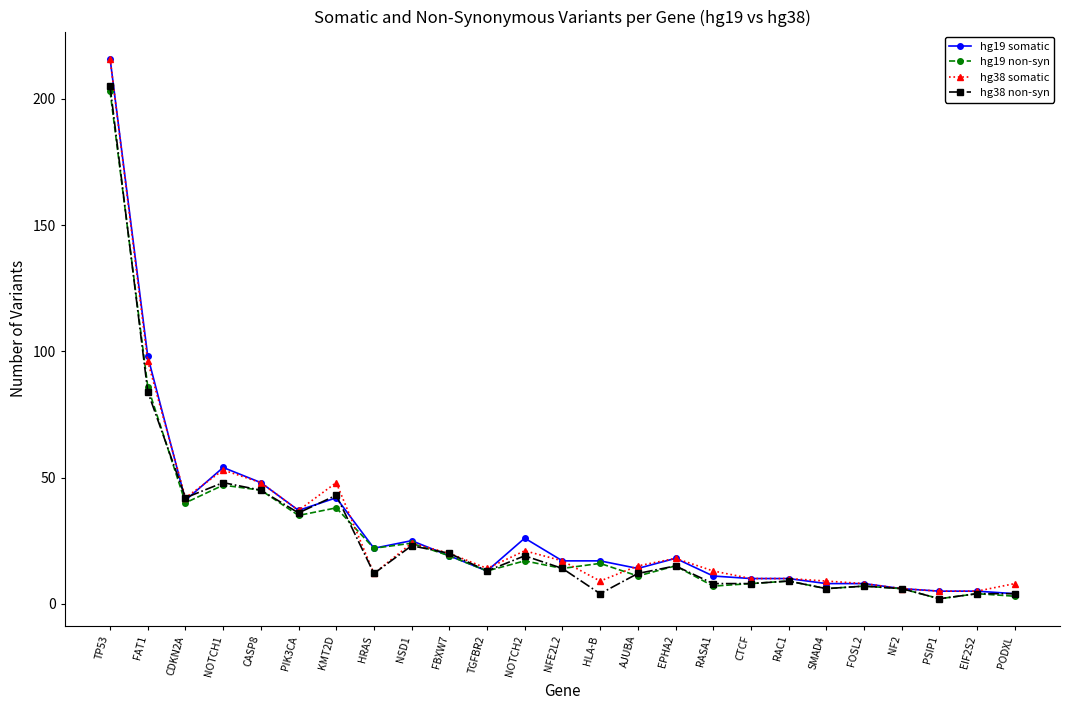

Reading left to right, transcribe all the data shown in this chart.

hg19 somatic: TP53=216	FAT1=98	CDKN2A=41	NOTCH1=54	CASP8=48	PIK3CA=37	KMT2D=42	HRAS=22	NSD1=25	FBXW7=19	TGFBR2=13	NOTCH2=26	NFE2L2=17	HLA-B=17	AJUBA=14	EPHA2=18	RASA1=11	CTCF=10	RAC1=10	SMAD4=8	FOSL2=8	NF2=6	PSIP1=5	EIF2S2=5	PODXL=4
hg19 non-syn: TP53=203	FAT1=86	CDKN2A=40	NOTCH1=47	CASP8=45	PIK3CA=35	KMT2D=38	HRAS=22	NSD1=24	FBXW7=19	TGFBR2=13	NOTCH2=17	NFE2L2=14	HLA-B=16	AJUBA=11	EPHA2=15	RASA1=7	CTCF=8	RAC1=9	SMAD4=6	FOSL2=7	NF2=6	PSIP1=2	EIF2S2=4	PODXL=3
hg38 somatic: TP53=216	FAT1=96	CDKN2A=42	NOTCH1=53	CASP8=48	PIK3CA=37	KMT2D=48	HRAS=12	NSD1=24	FBXW7=20	TGFBR2=14	NOTCH2=21	NFE2L2=17	HLA-B=9	AJUBA=15	EPHA2=18	RASA1=13	CTCF=10	RAC1=10	SMAD4=9	FOSL2=8	NF2=6	PSIP1=5	EIF2S2=5	PODXL=8
hg38 non-syn: TP53=205	FAT1=84	CDKN2A=42	NOTCH1=48	CASP8=45	PIK3CA=36	KMT2D=43	HRAS=12	NSD1=23	FBXW7=20	TGFBR2=13	NOTCH2=19	NFE2L2=14	HLA-B=4	AJUBA=12	EPHA2=15	RASA1=8	CTCF=8	RAC1=9	SMAD4=6	FOSL2=7	NF2=6	PSIP1=2	EIF2S2=4	PODXL=4